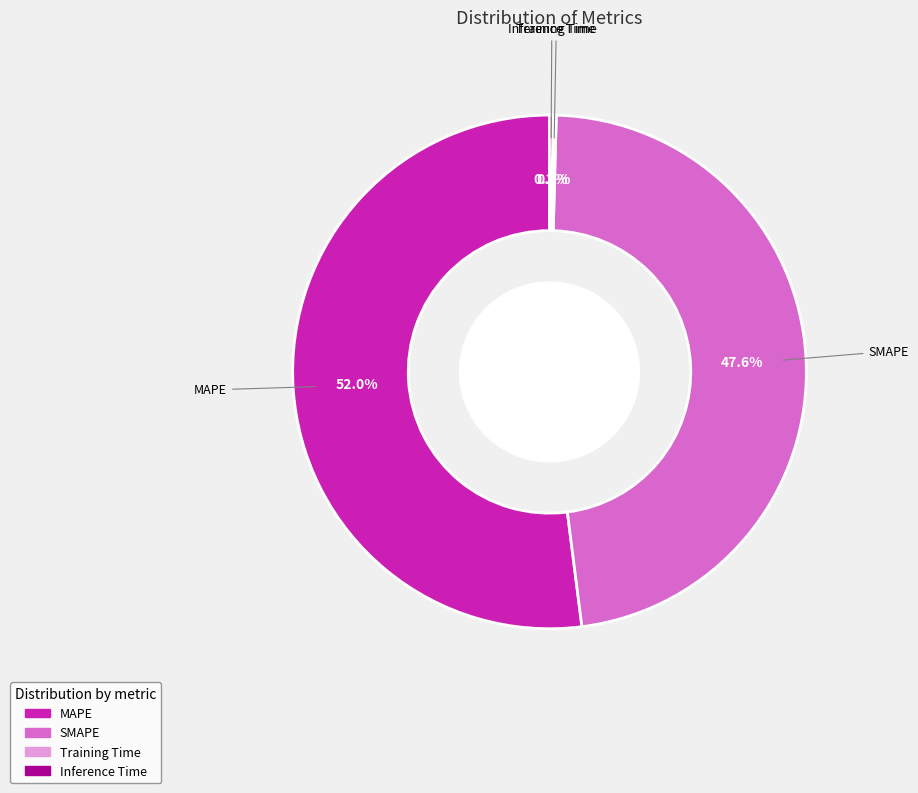

Combined, do SMAPE and MAPE account for over 50%?

Yes